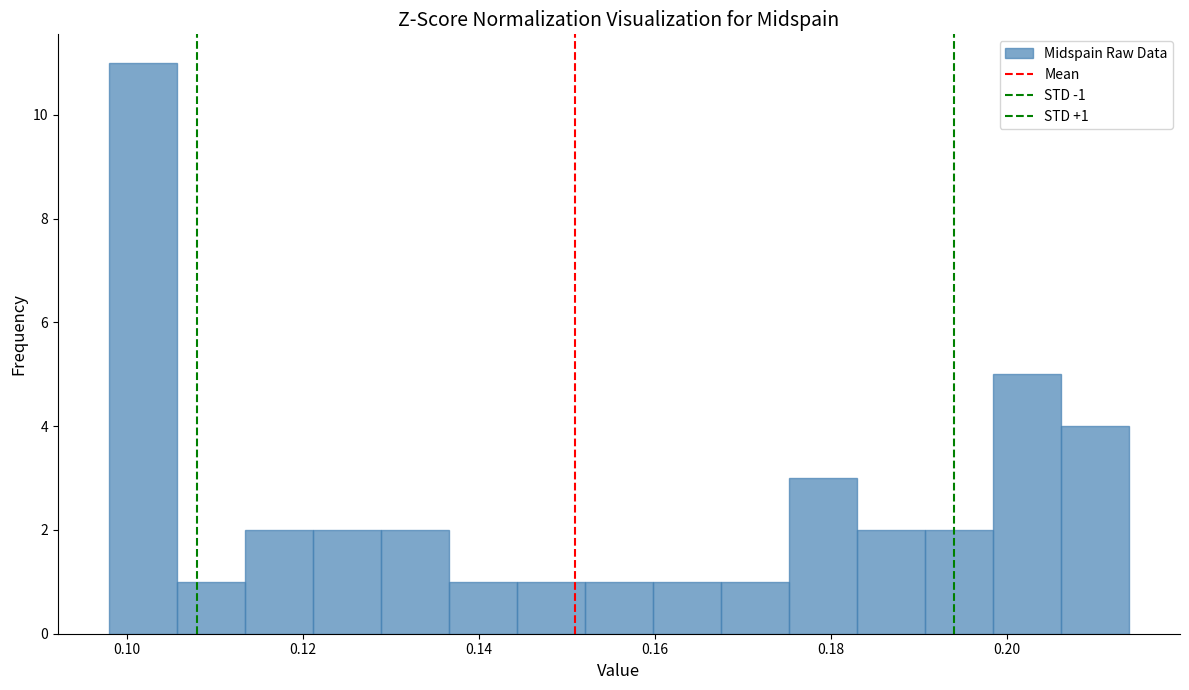

Read against the x-axis, roughly where is the centre of the tallest bar?

0.102